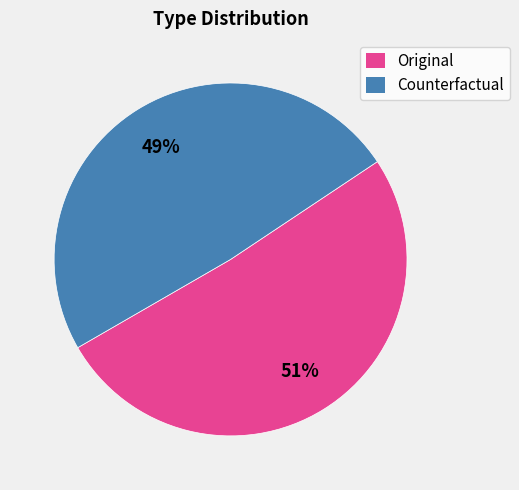

Count the number of slices in the pie.

2